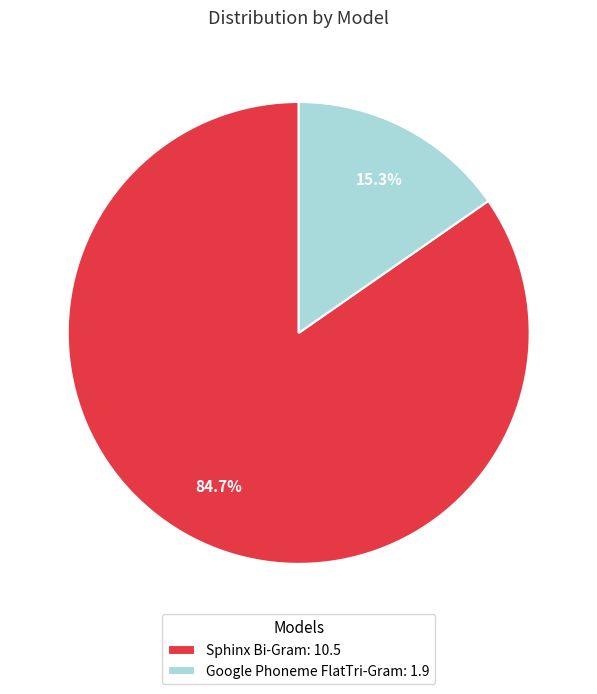

Approximately how many times larger is the value at Sphinx Bi-Gram compared to Google Phoneme FlatTri-Gram?

5.5